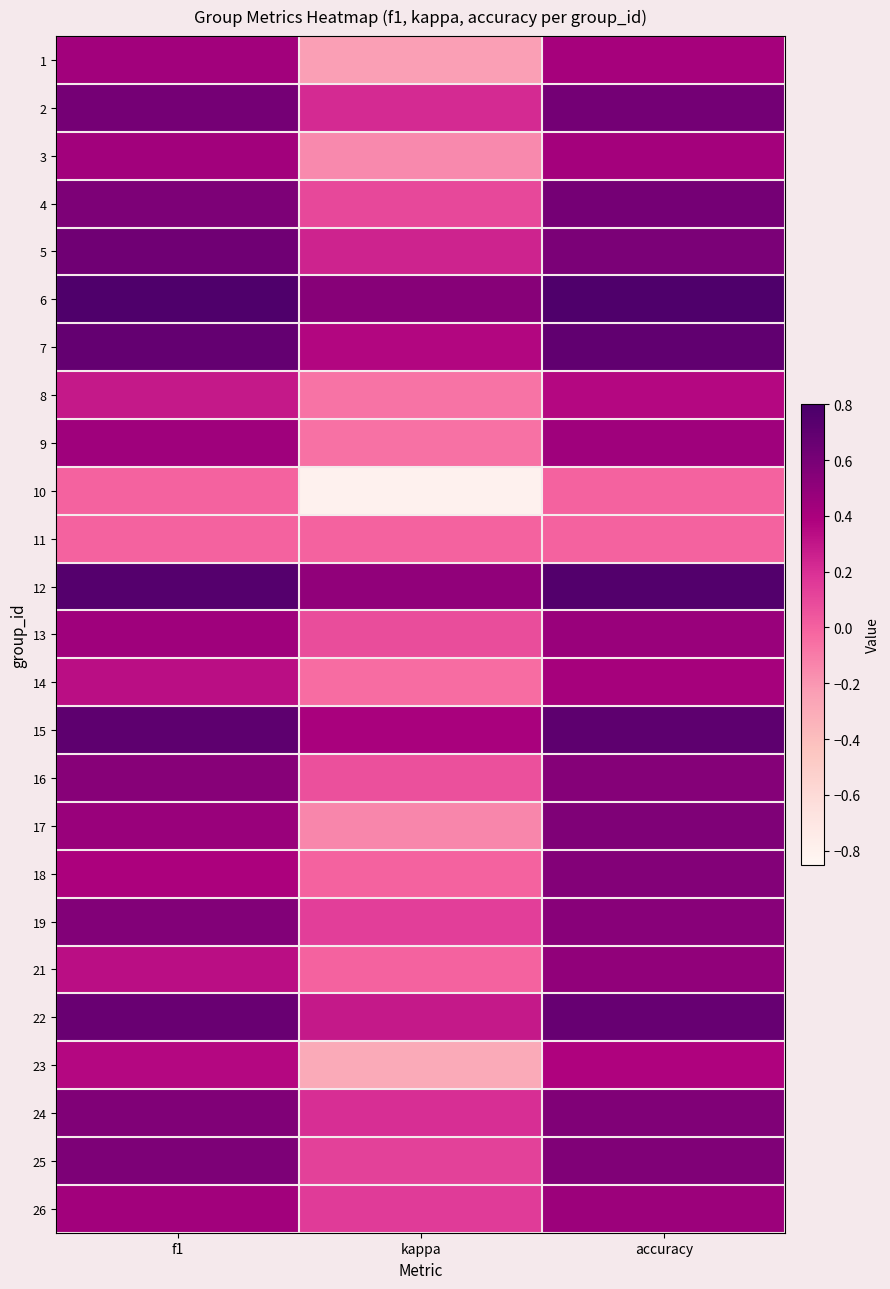

What is the total value across all series at accuracy?

12.6